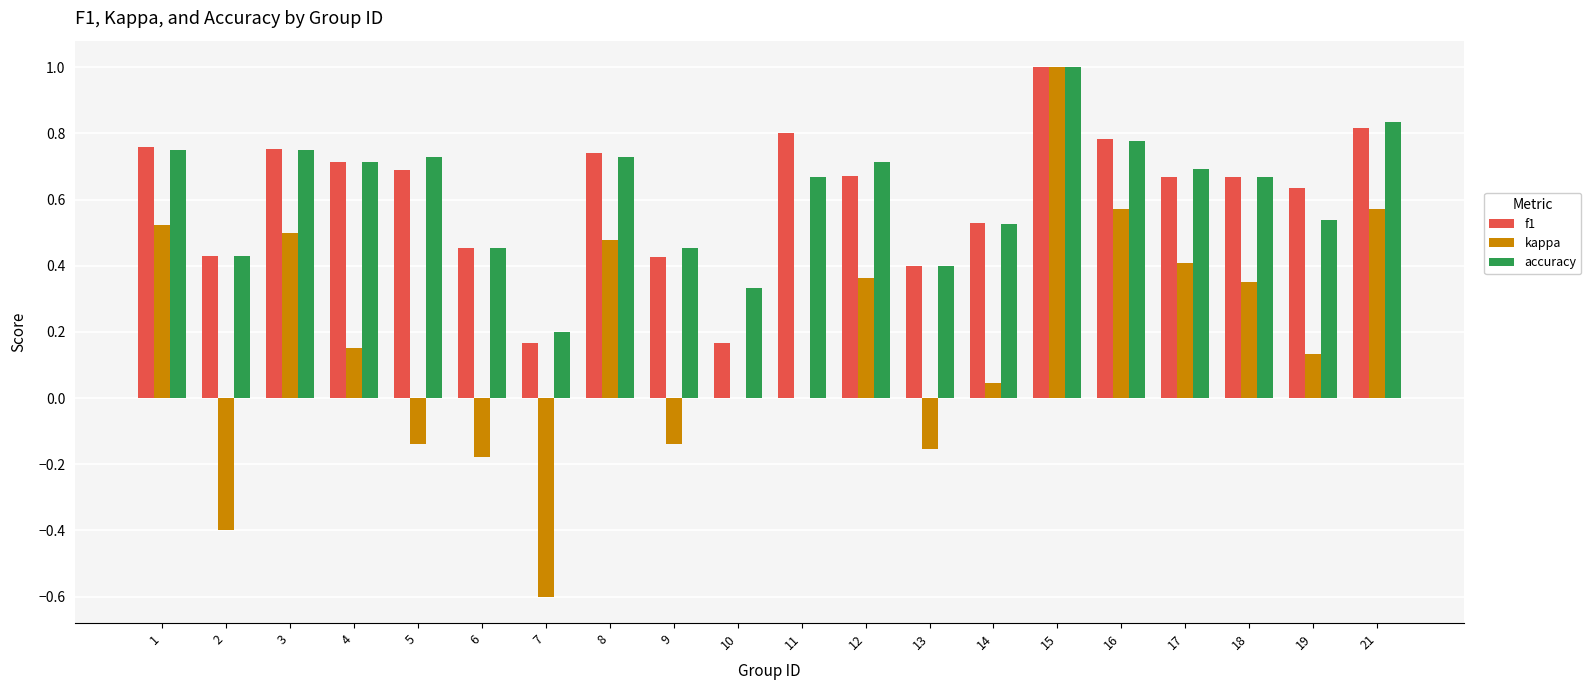

What is the maximum value shown in the chart?

1.0